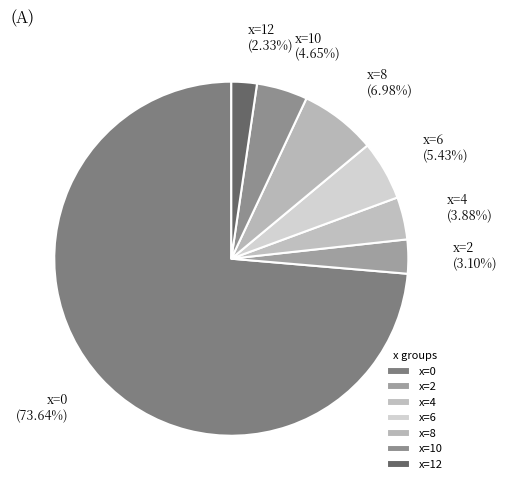

Count the number of slices in the pie.

7